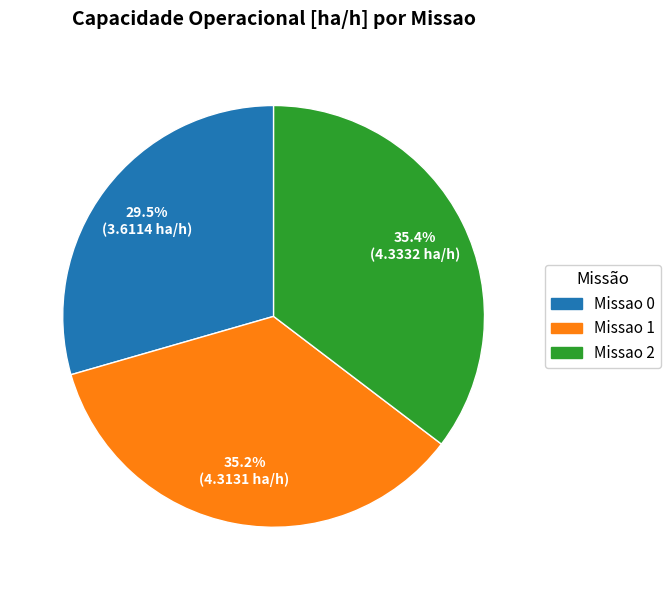

What is the smallest slice in the pie chart?

Missao 0